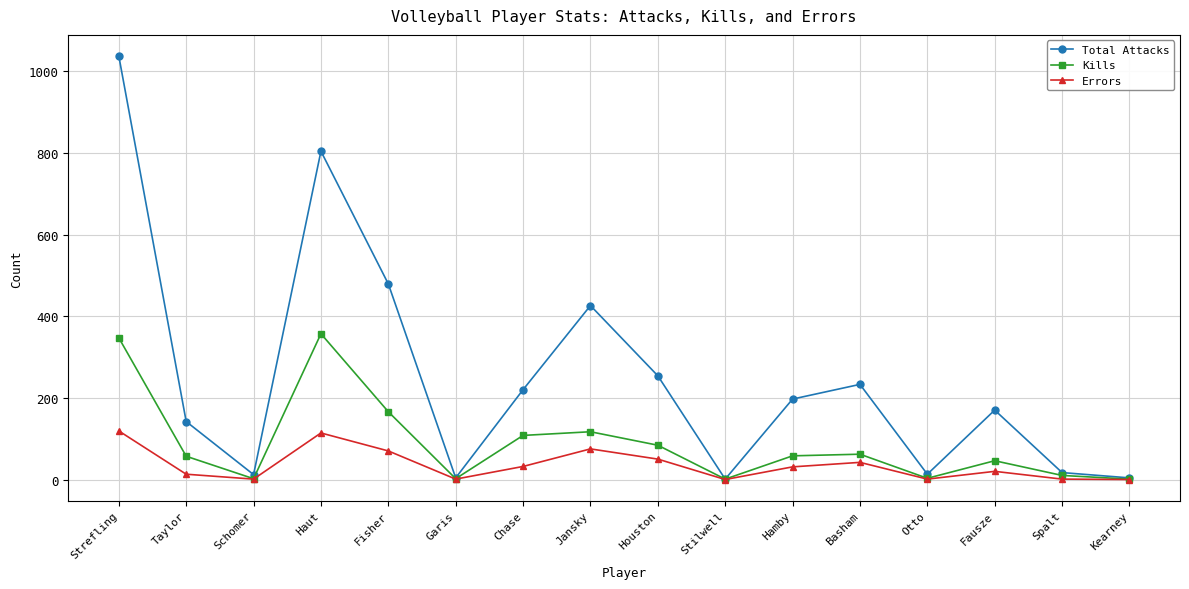

Rank the series by their average value, from highest to lowest.

Total Attacks, Kills, Errors